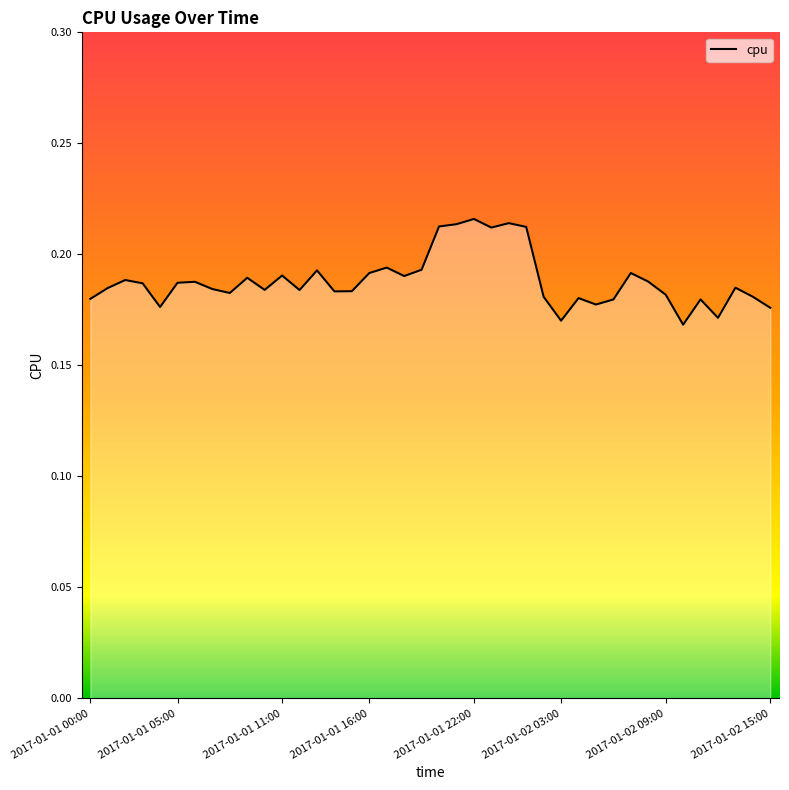

List the labels in order of value, smallest first.

2017-01-02 10:00, 2017-01-02 03:00, 2017-01-02 12:00, 2017-01-02 15:00, 2017-01-01 04:00, 2017-01-02 05:00, 2017-01-02 06:00, 2017-01-02 11:00, 2017-01-01 00:00, 2017-01-02 04:00, 2017-01-02 02:00, 2017-01-02 14:00, 2017-01-02 09:00, 2017-01-01 08:00, 2017-01-01 14:00, 2017-01-01 15:00, 2017-01-01 12:00, 2017-01-01 10:00, 2017-01-01 07:00, 2017-01-01 01:00, 2017-01-02 13:00, 2017-01-01 03:00, 2017-01-01 05:00, 2017-01-01 06:00, 2017-01-02 08:00, 2017-01-01 02:00, 2017-01-01 09:00, 2017-01-01 18:00, 2017-01-01 11:00, 2017-01-01 16:00, 2017-01-02 07:00, 2017-01-01 13:00, 2017-01-01 19:00, 2017-01-01 17:00, 2017-01-01 23:00, 2017-01-02 01:00, 2017-01-01 20:00, 2017-01-01 21:00, 2017-01-02 00:00, 2017-01-01 22:00